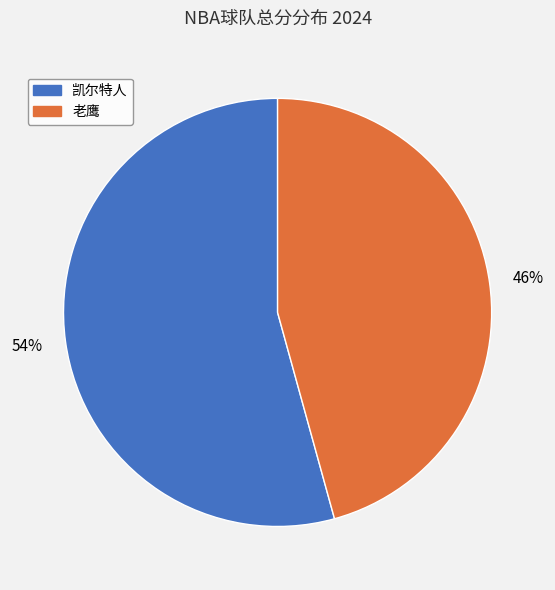

Combined, do 凯尔特人 and 老鹰 account for over 50%?

Yes